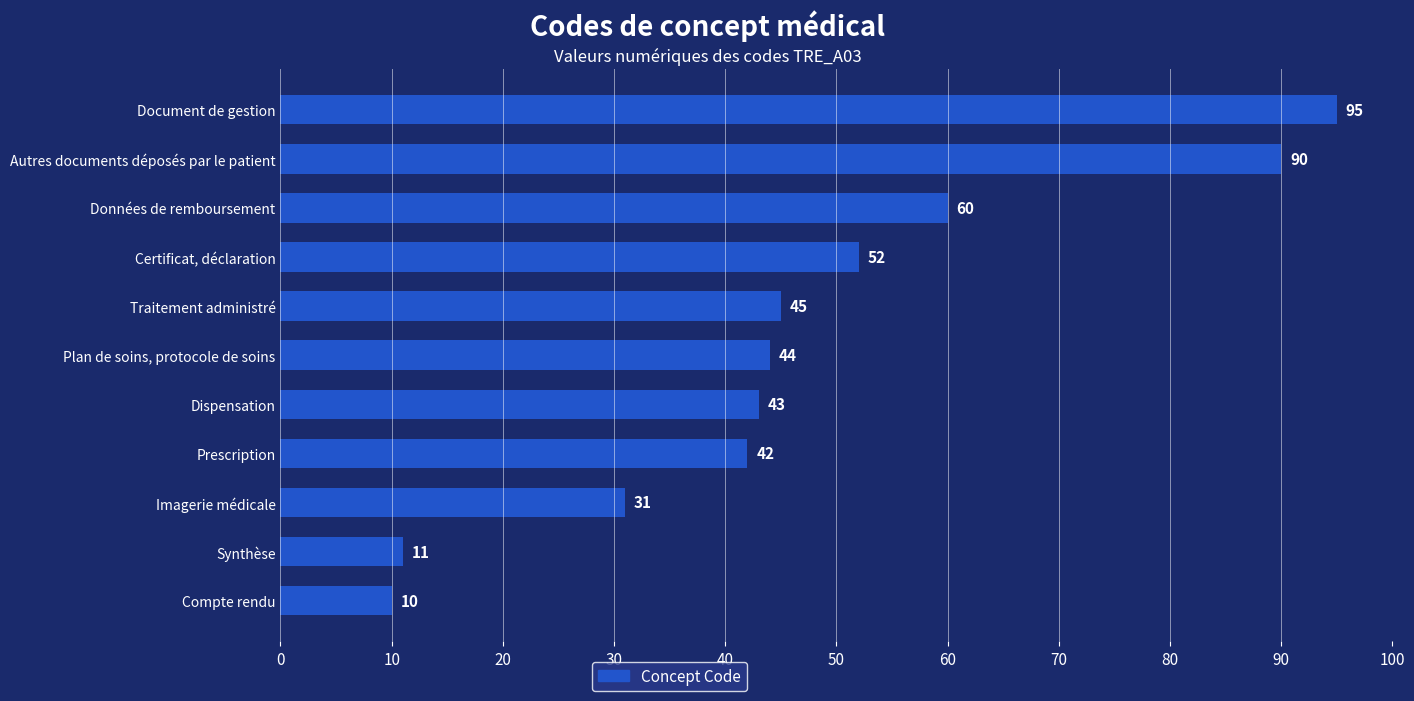

What value does the data have at Prescription, to the nearest 5?

40